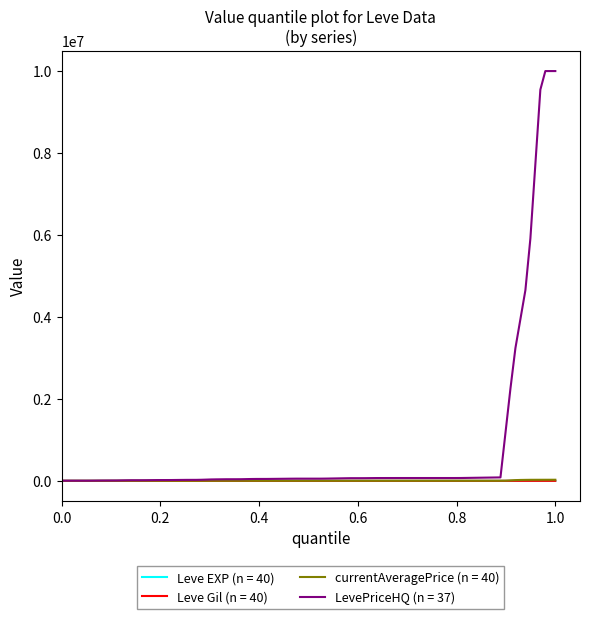

Which series has the widest spread of values?

LevePriceHQ (n = 37)